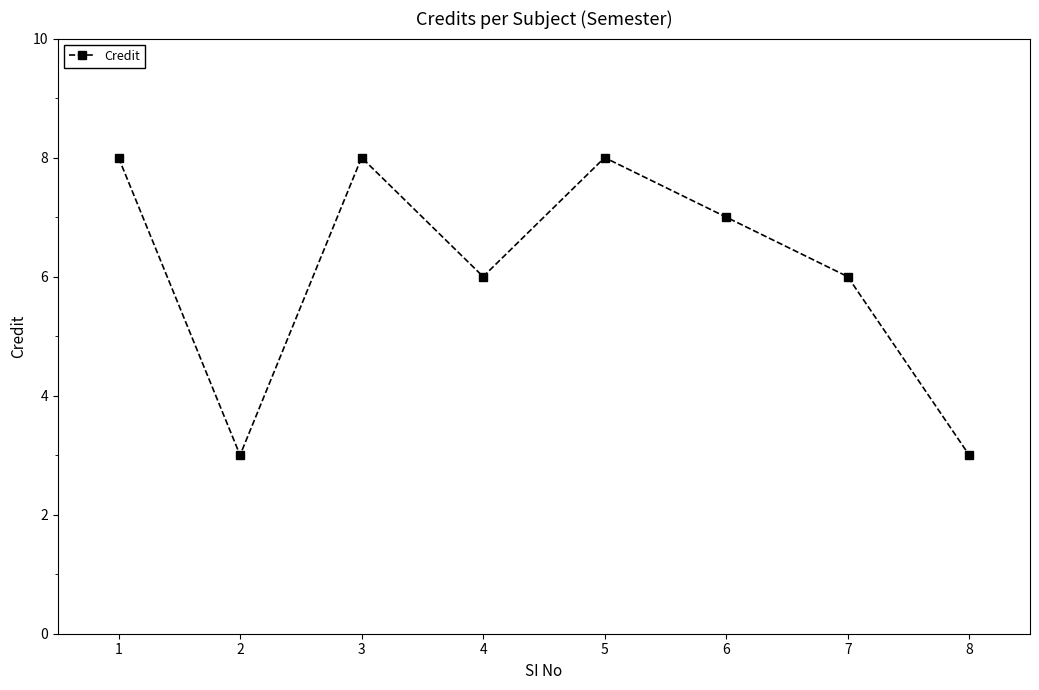

What is the difference between the second highest and minimum values?

5